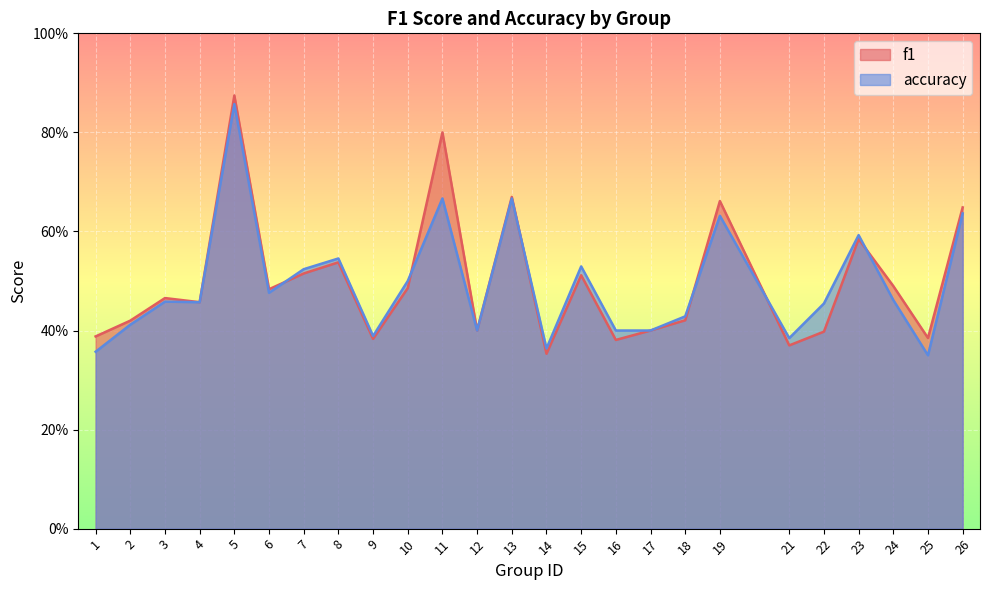

Is it true that accuracy equals 0.1 at 12?

False